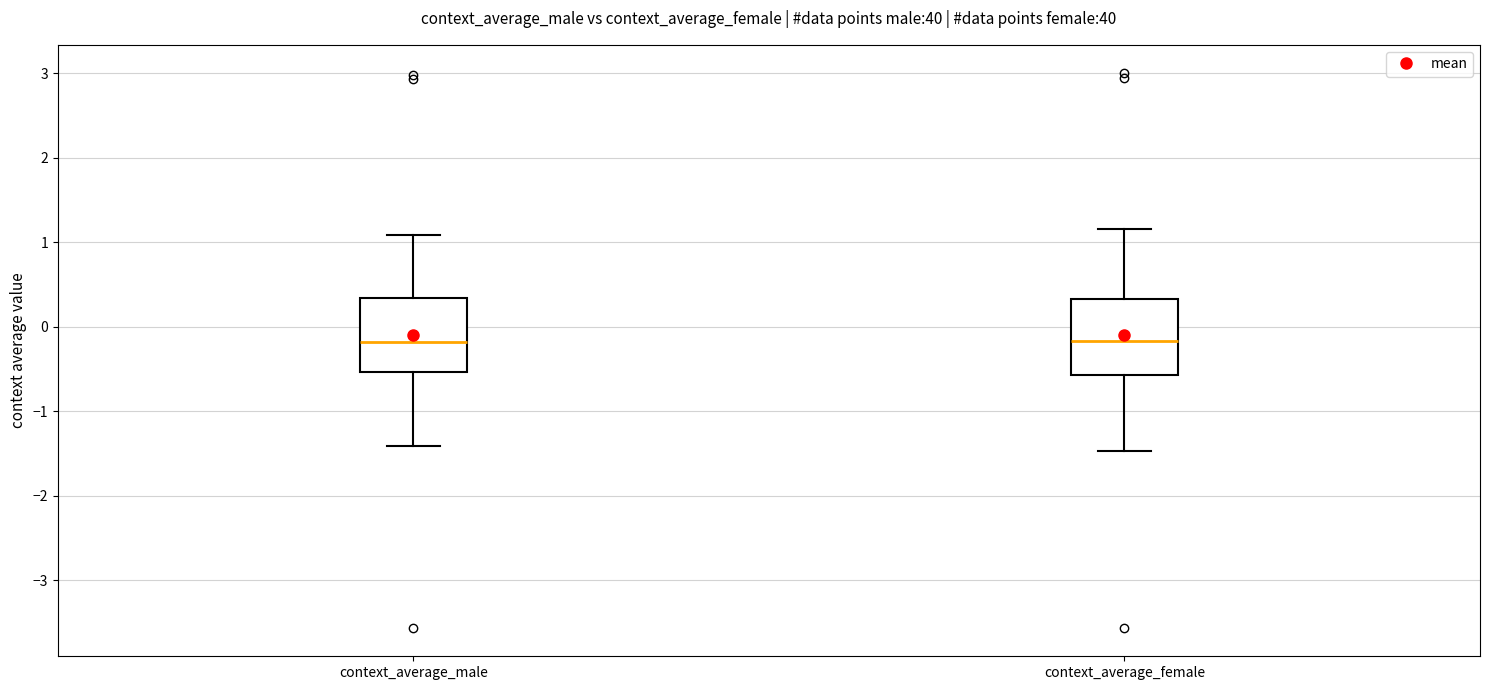

Where is the lower edge of the box for context_average_male on the y-axis? The values are not printed on the chart, so give them approximately, as read against the axis.

-0.5